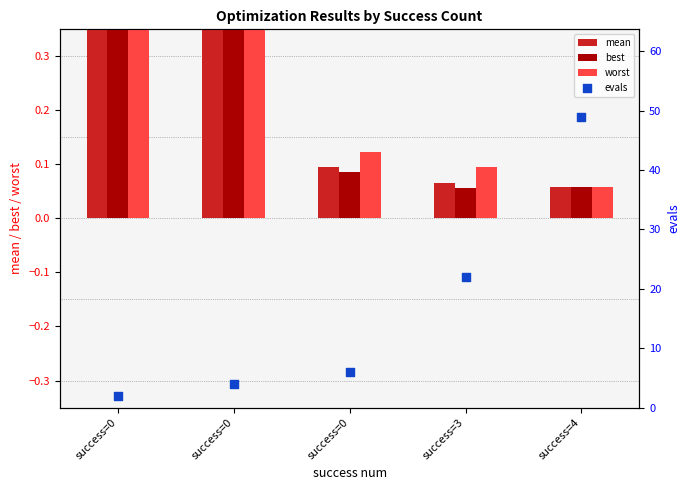

Which series reaches the maximum Y coordinate?

evals